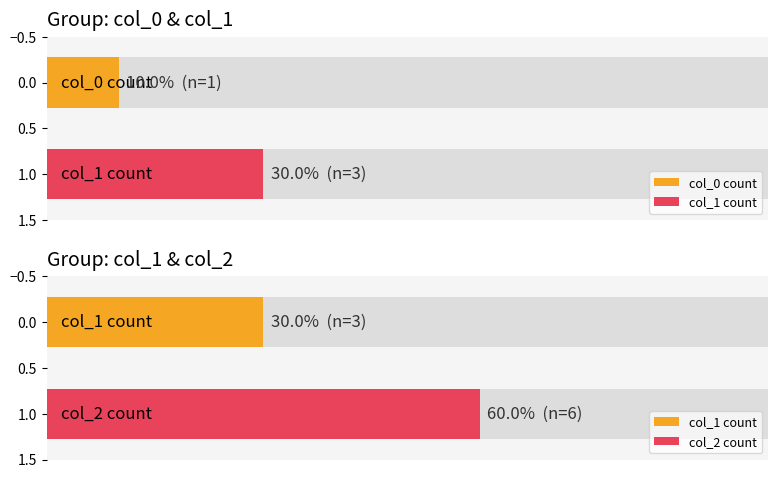

How many distinct data groups are displayed?

3